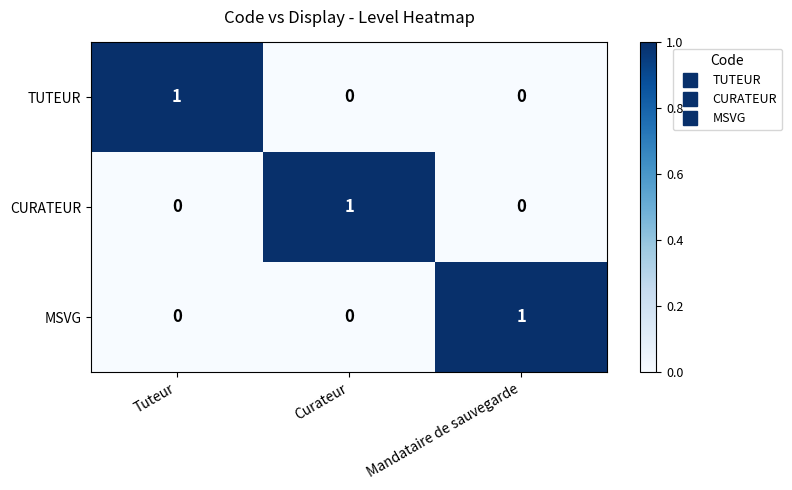

True or false: MSVG has a value of 0 at Tuteur.

True